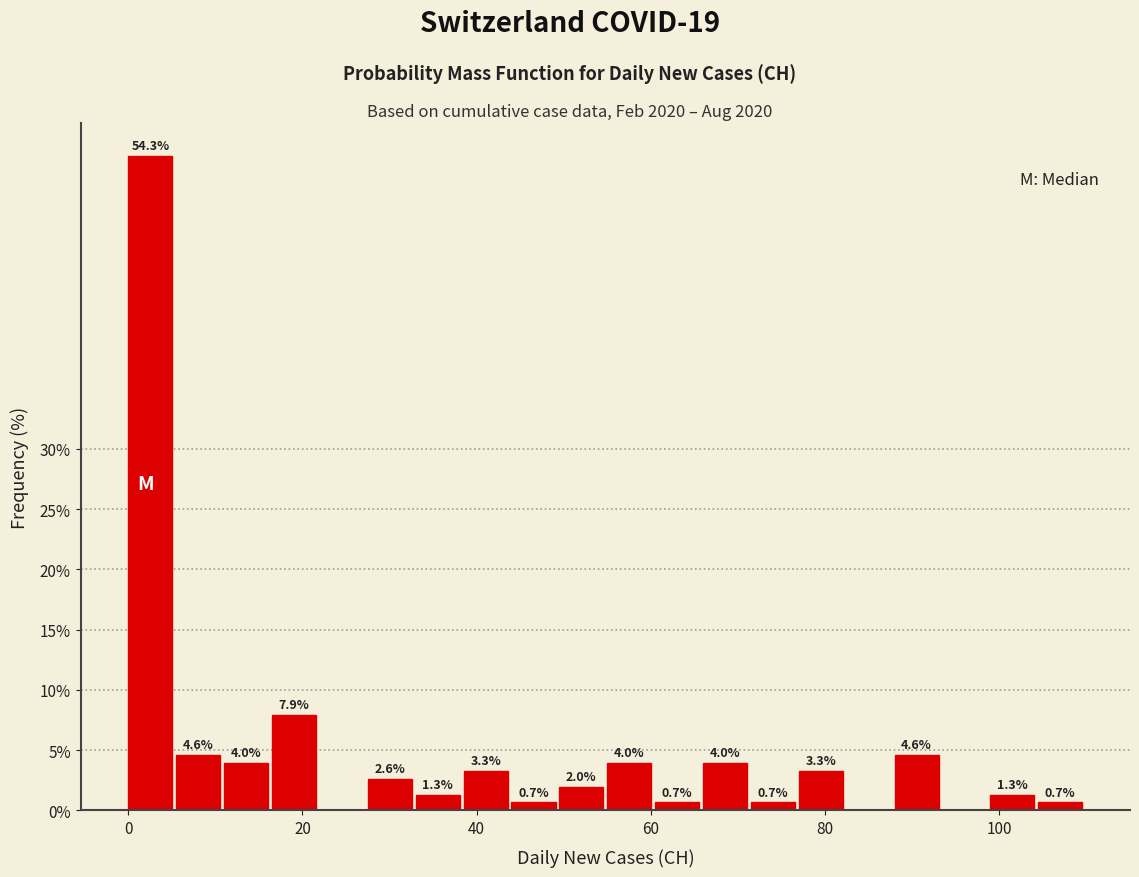

Around what value on the x-axis is the tallest bar? Give the approximate position of its centre, as read against the axis.

2